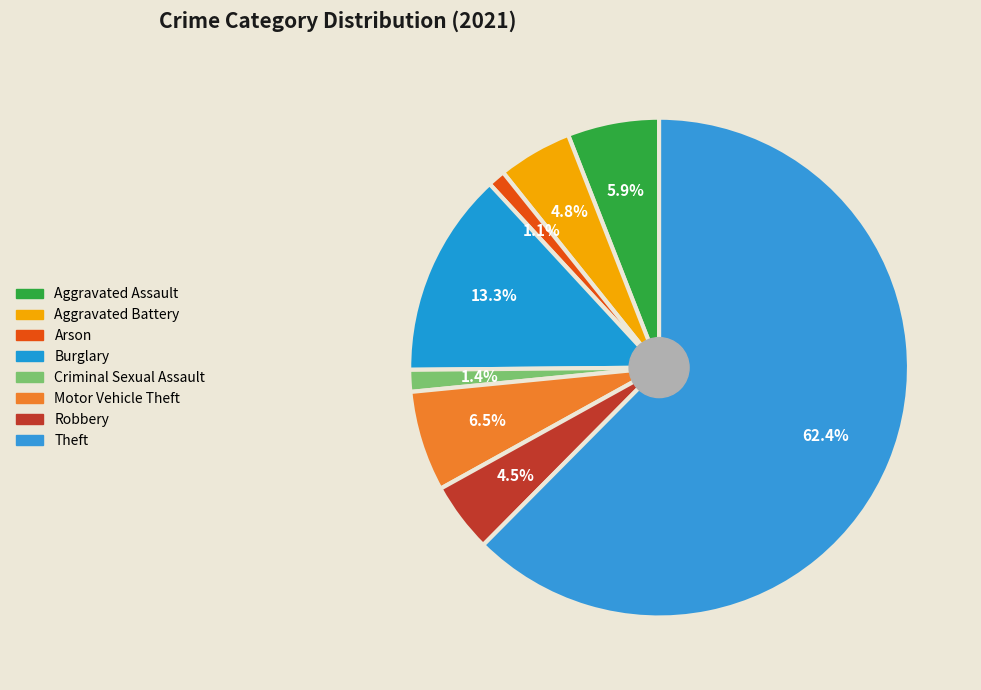

The Motor Vehicle Theft slice represents 6% of the pie. True or false?

True